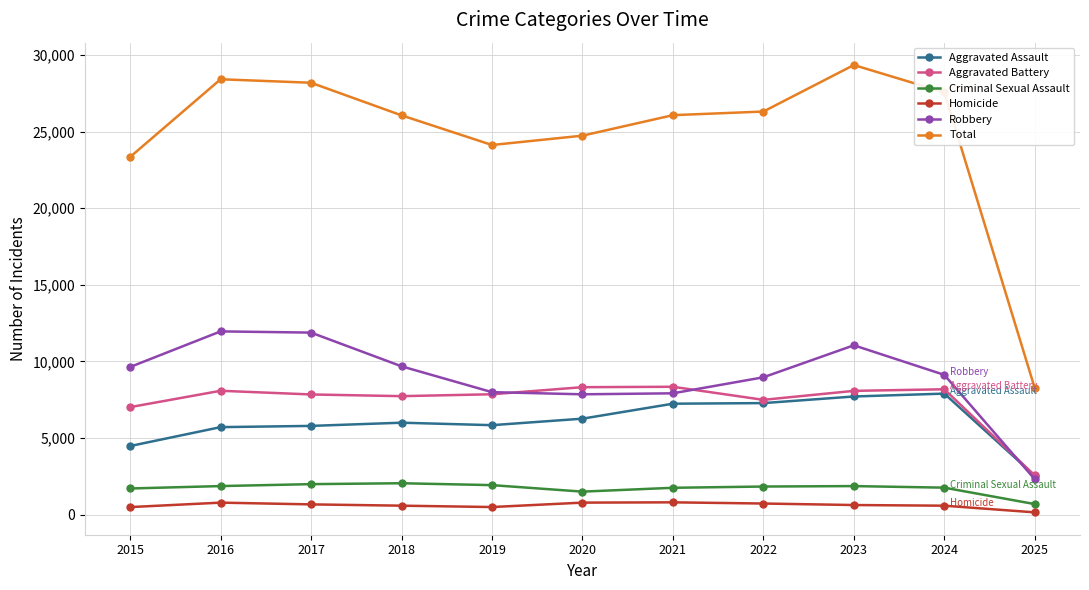

Rank the series at 2016 from lowest to highest value.

Homicide, Criminal Sexual Assault, Aggravated Assault, Aggravated Battery, Robbery, Total